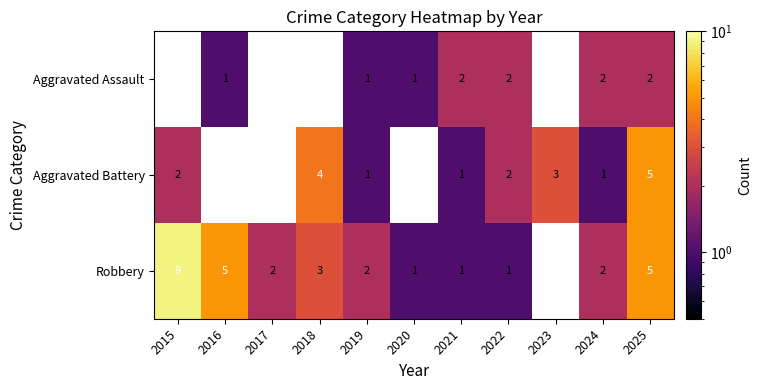

What is the difference between the Robbery values at 2015 and 2022?

8